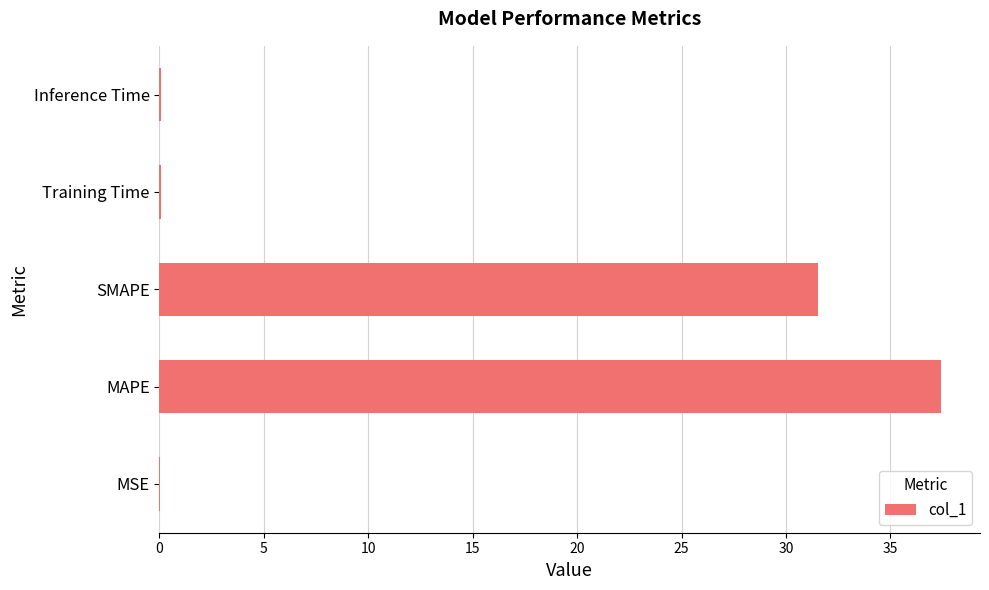

Which category has the highest value across all series?

MAPE